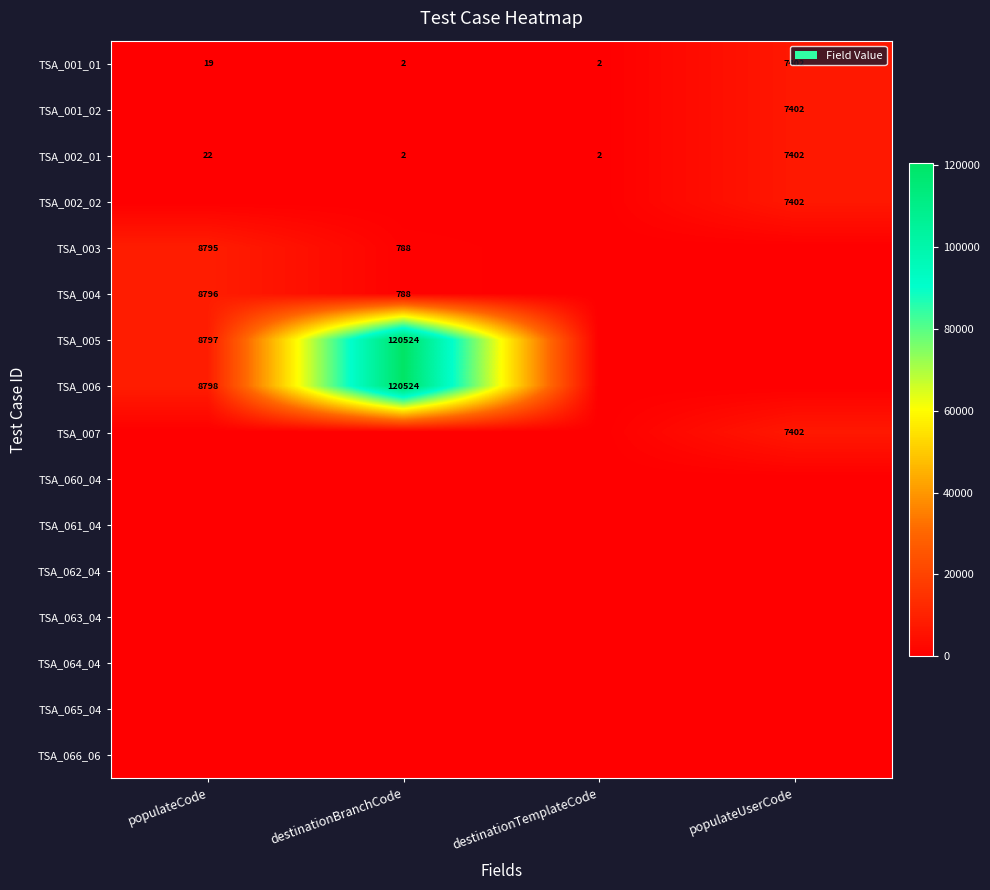

Is it true that TSA_005 equals 71263 at destinationBranchCode?

False